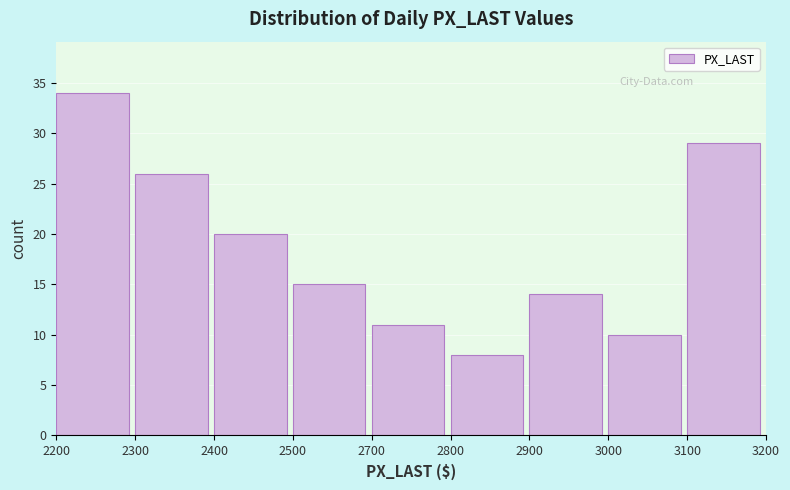

Reading left to right, extract all data points from this chart.

2200=34	2300=26	2400=20	2500=15	2700=11	2800=8	2900=14	3000=10	3100=29